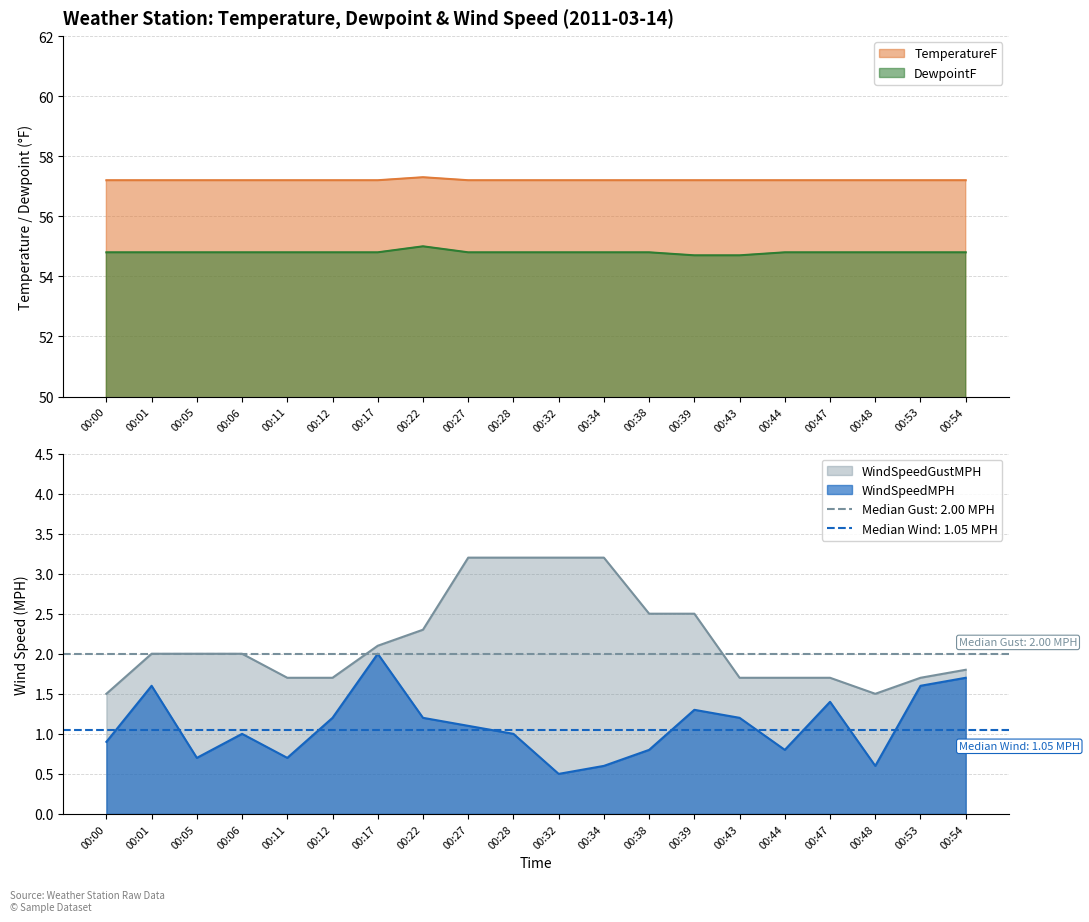

Rank the series at 00:32 from lowest to highest value.

WindSpeedMPH, WindSpeedGustMPH, DewpointF, TemperatureF